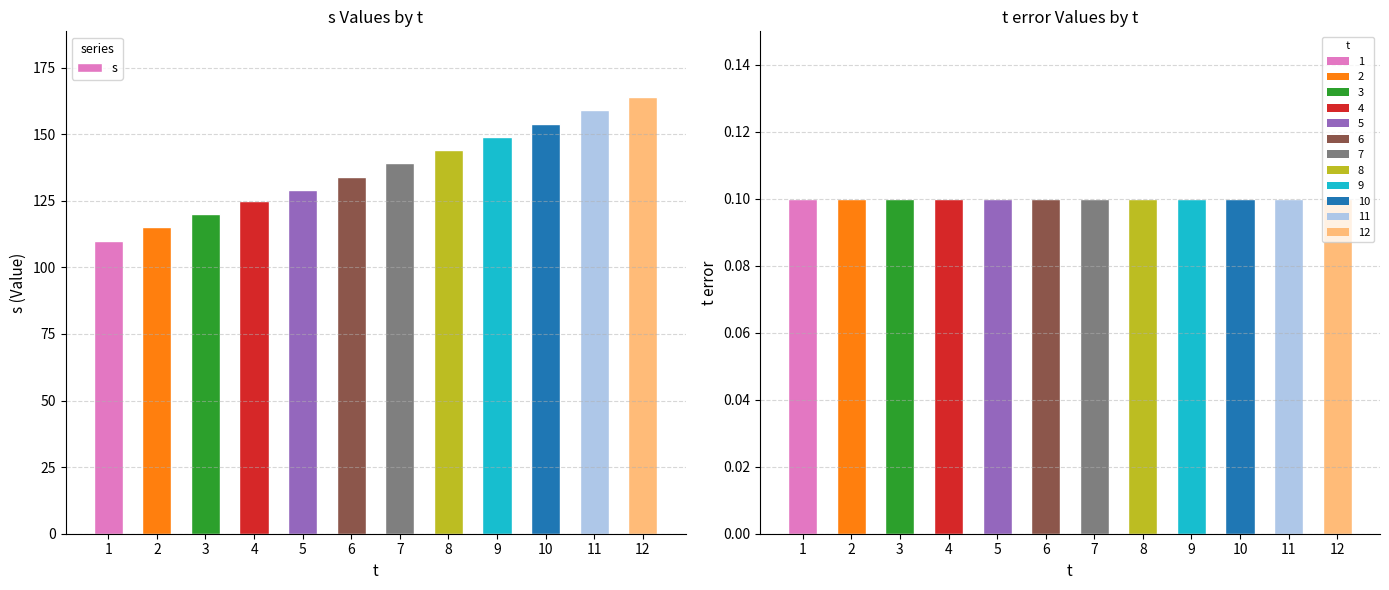

How many values in the s series are below 139?

6